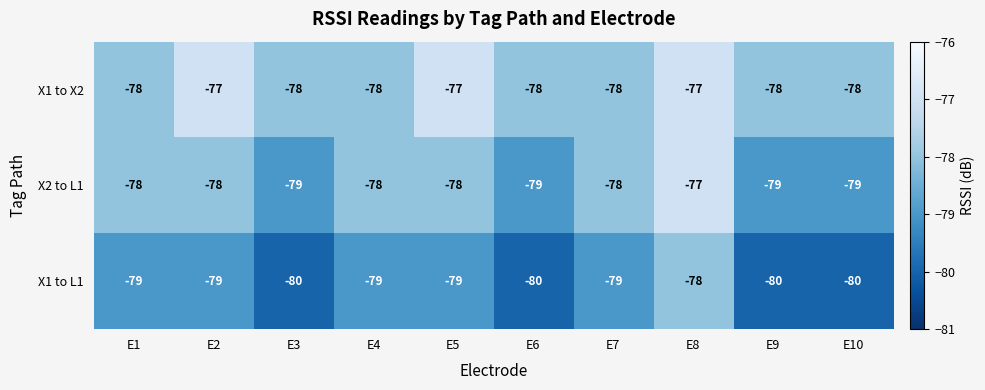

Count the X1 to X2 values in the range -78 to -77.

10